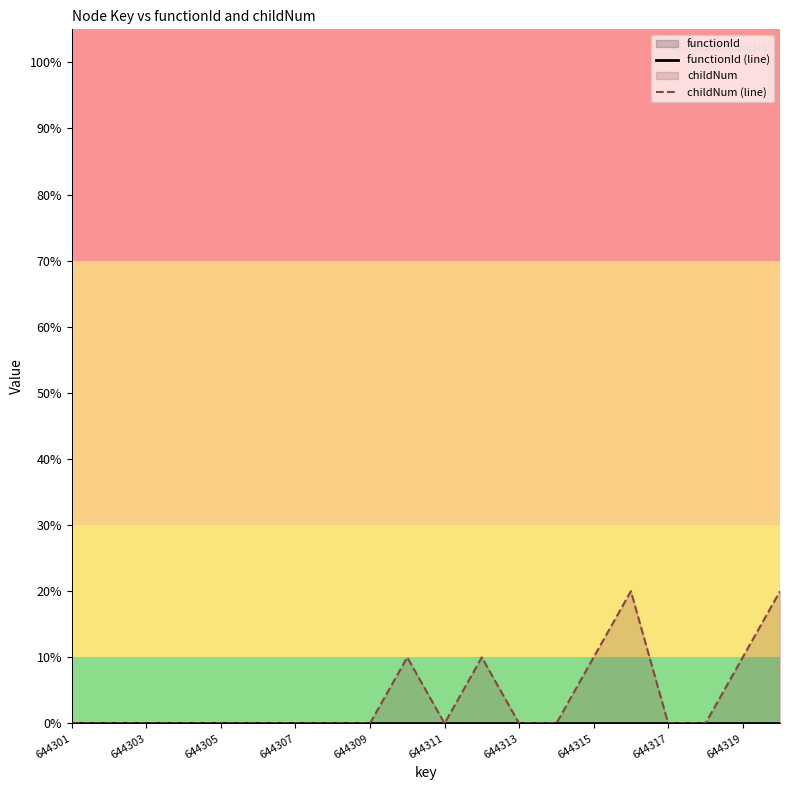

Rank the series by their maximum value, from highest to lowest.

childNum (line), functionId (line)